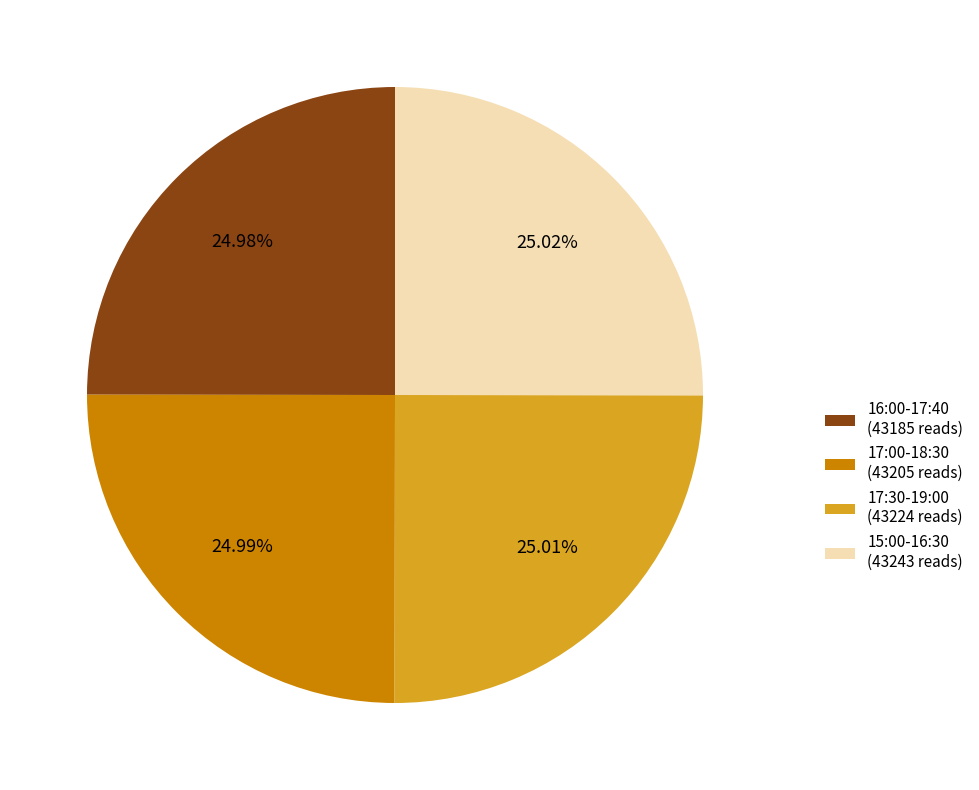

Does 17:30-19:00 account for over 50% of the chart?

No